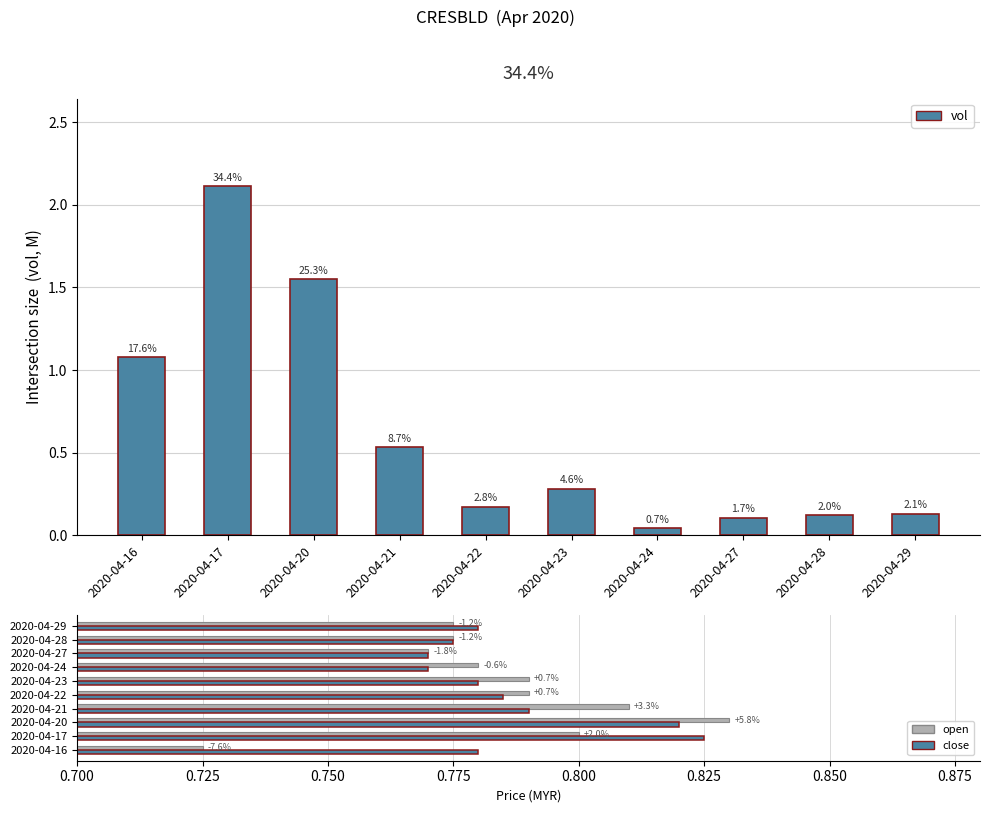

What is the difference between the second highest and minimum values in the open series?

0.1